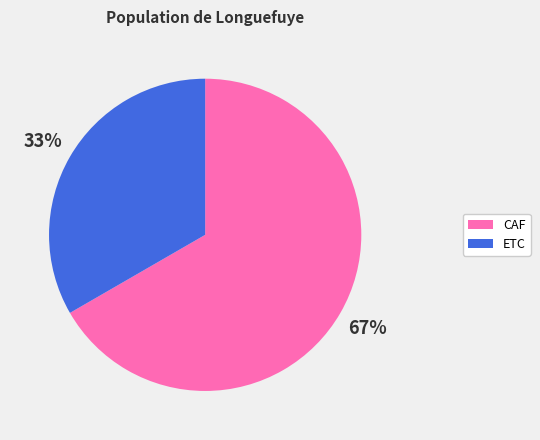

Is it true that CAF is 61% of the pie?

False